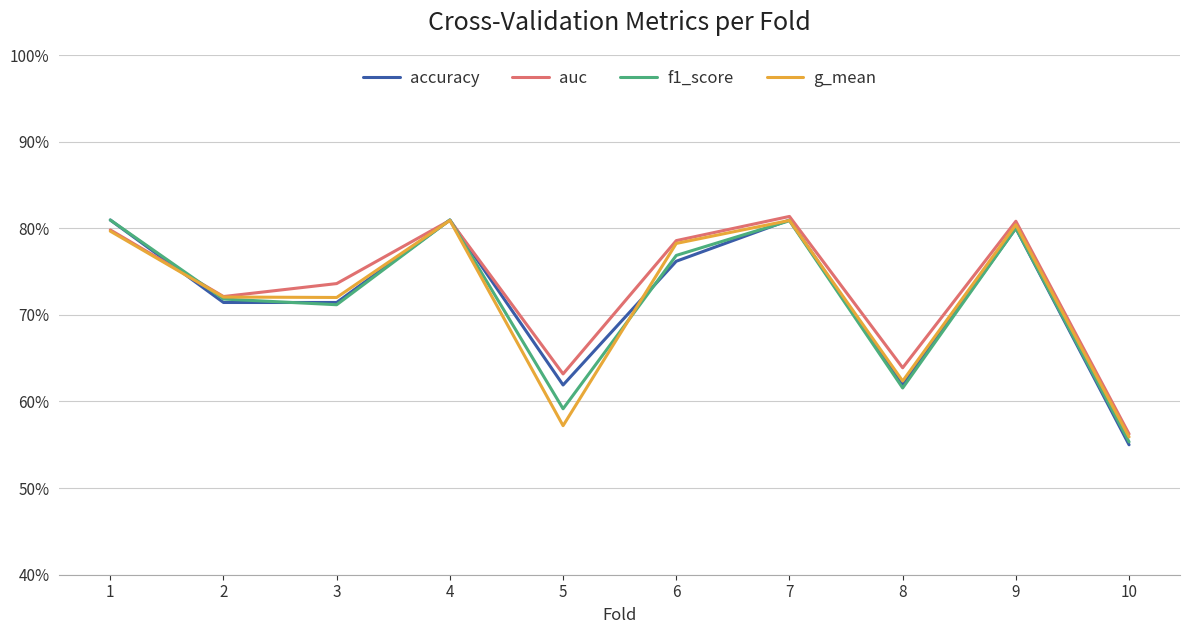

What are all the series names shown in the legend?

accuracy, auc, f1_score, g_mean